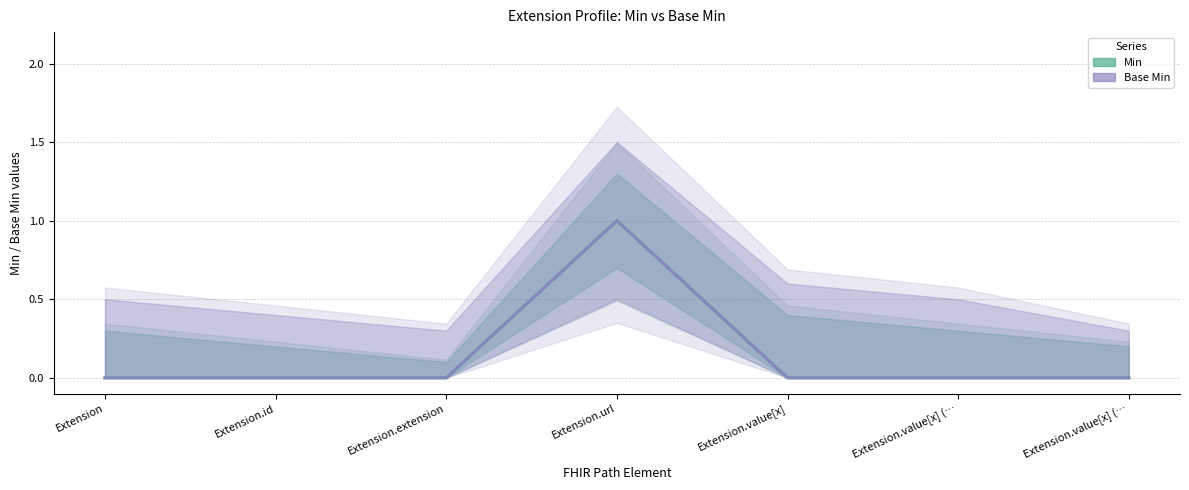

True or false: Base Min and Min cross at least once.

False